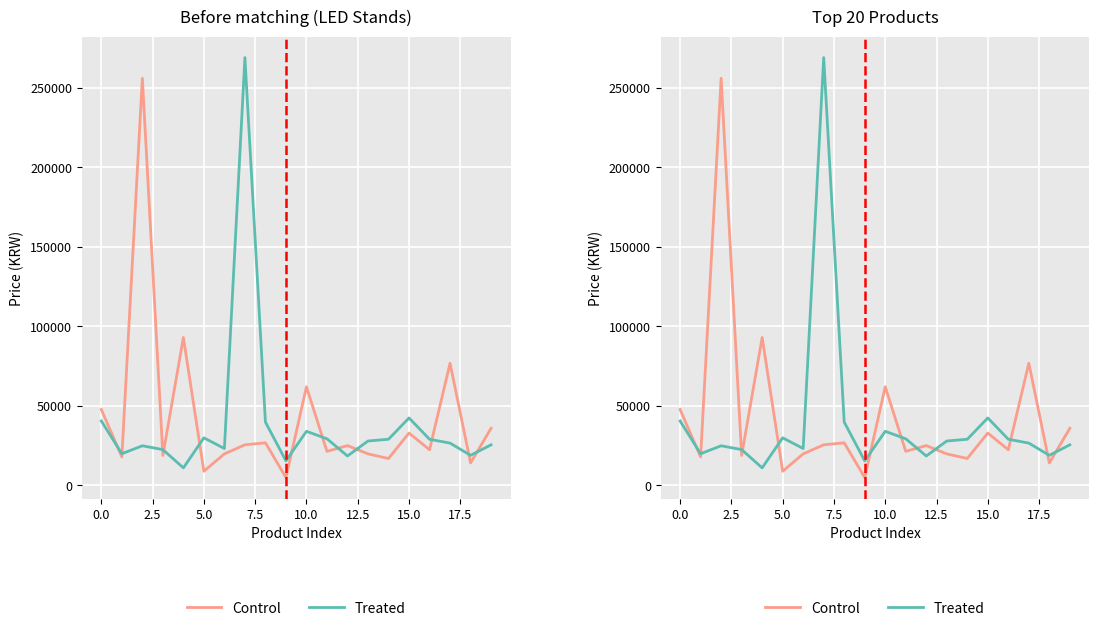

What are all the series names shown in the legend?

Control, Treated